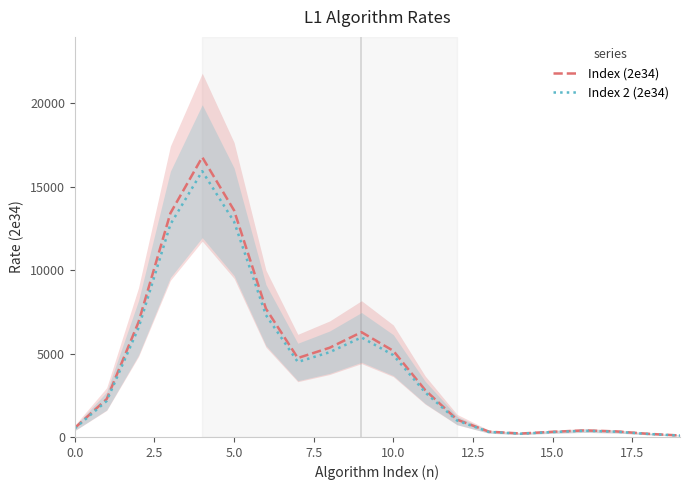

What is the value of the Index 2 (2e34) point at the 17th from the left?

372.6